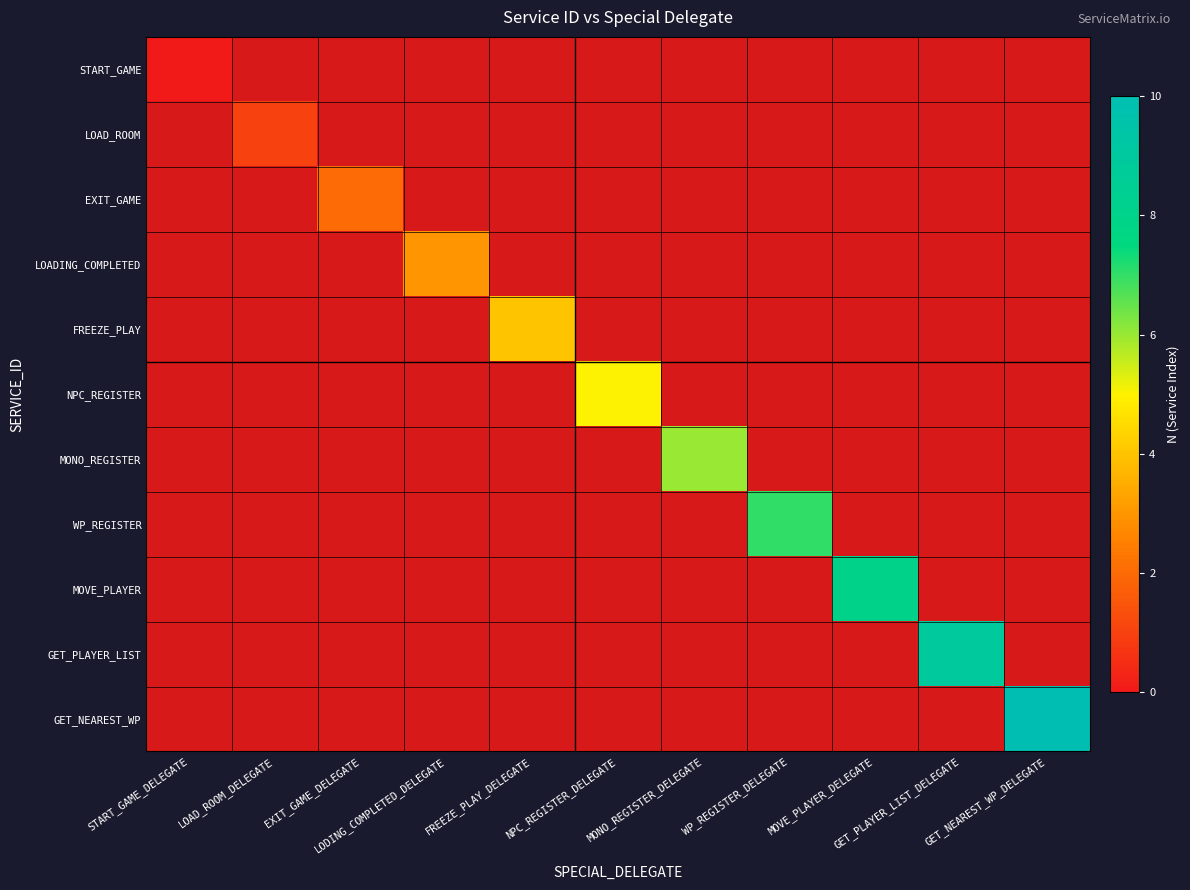

What is the maximum value shown in the chart?

10.0